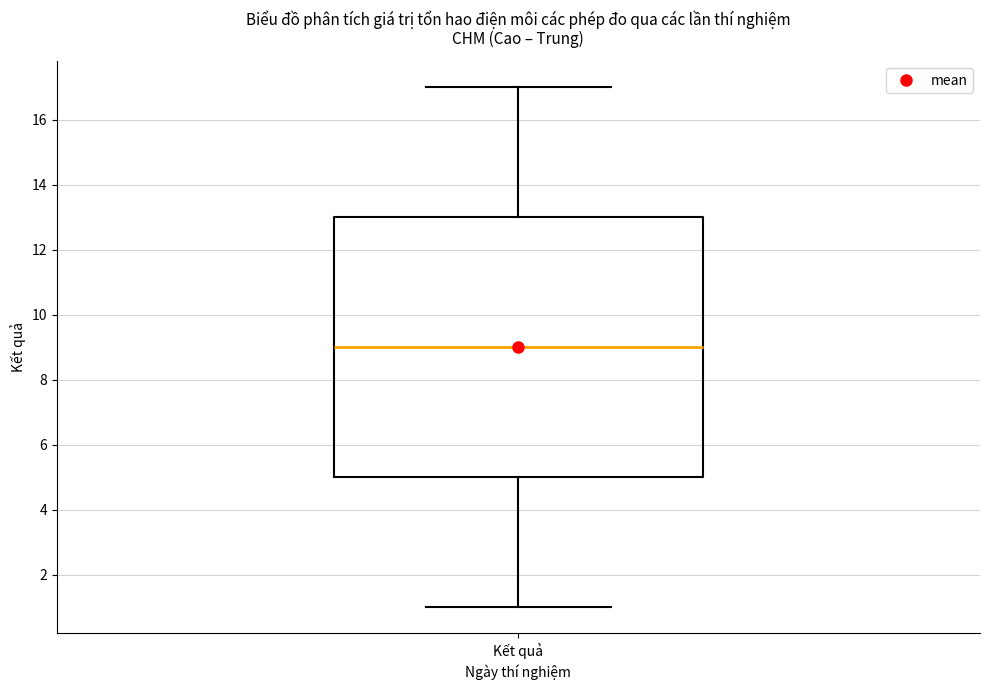

Transcribe this box plot: give where the median line is, the range the box spans, and where the two whiskers end, as read against the y-axis. The values are not printed on the chart, so give them approximately, as read against the axis.

median 9, box 5 to 13, whiskers 1 to 17